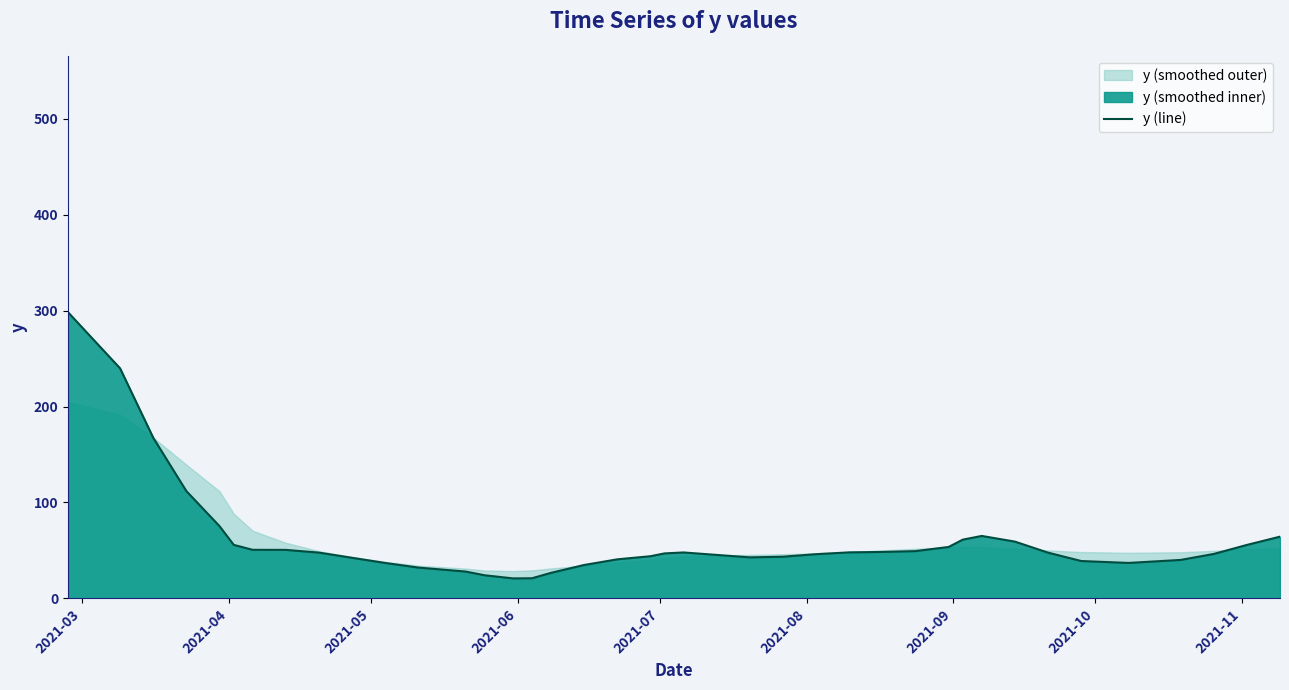

What is the greatest value displayed?

298.4